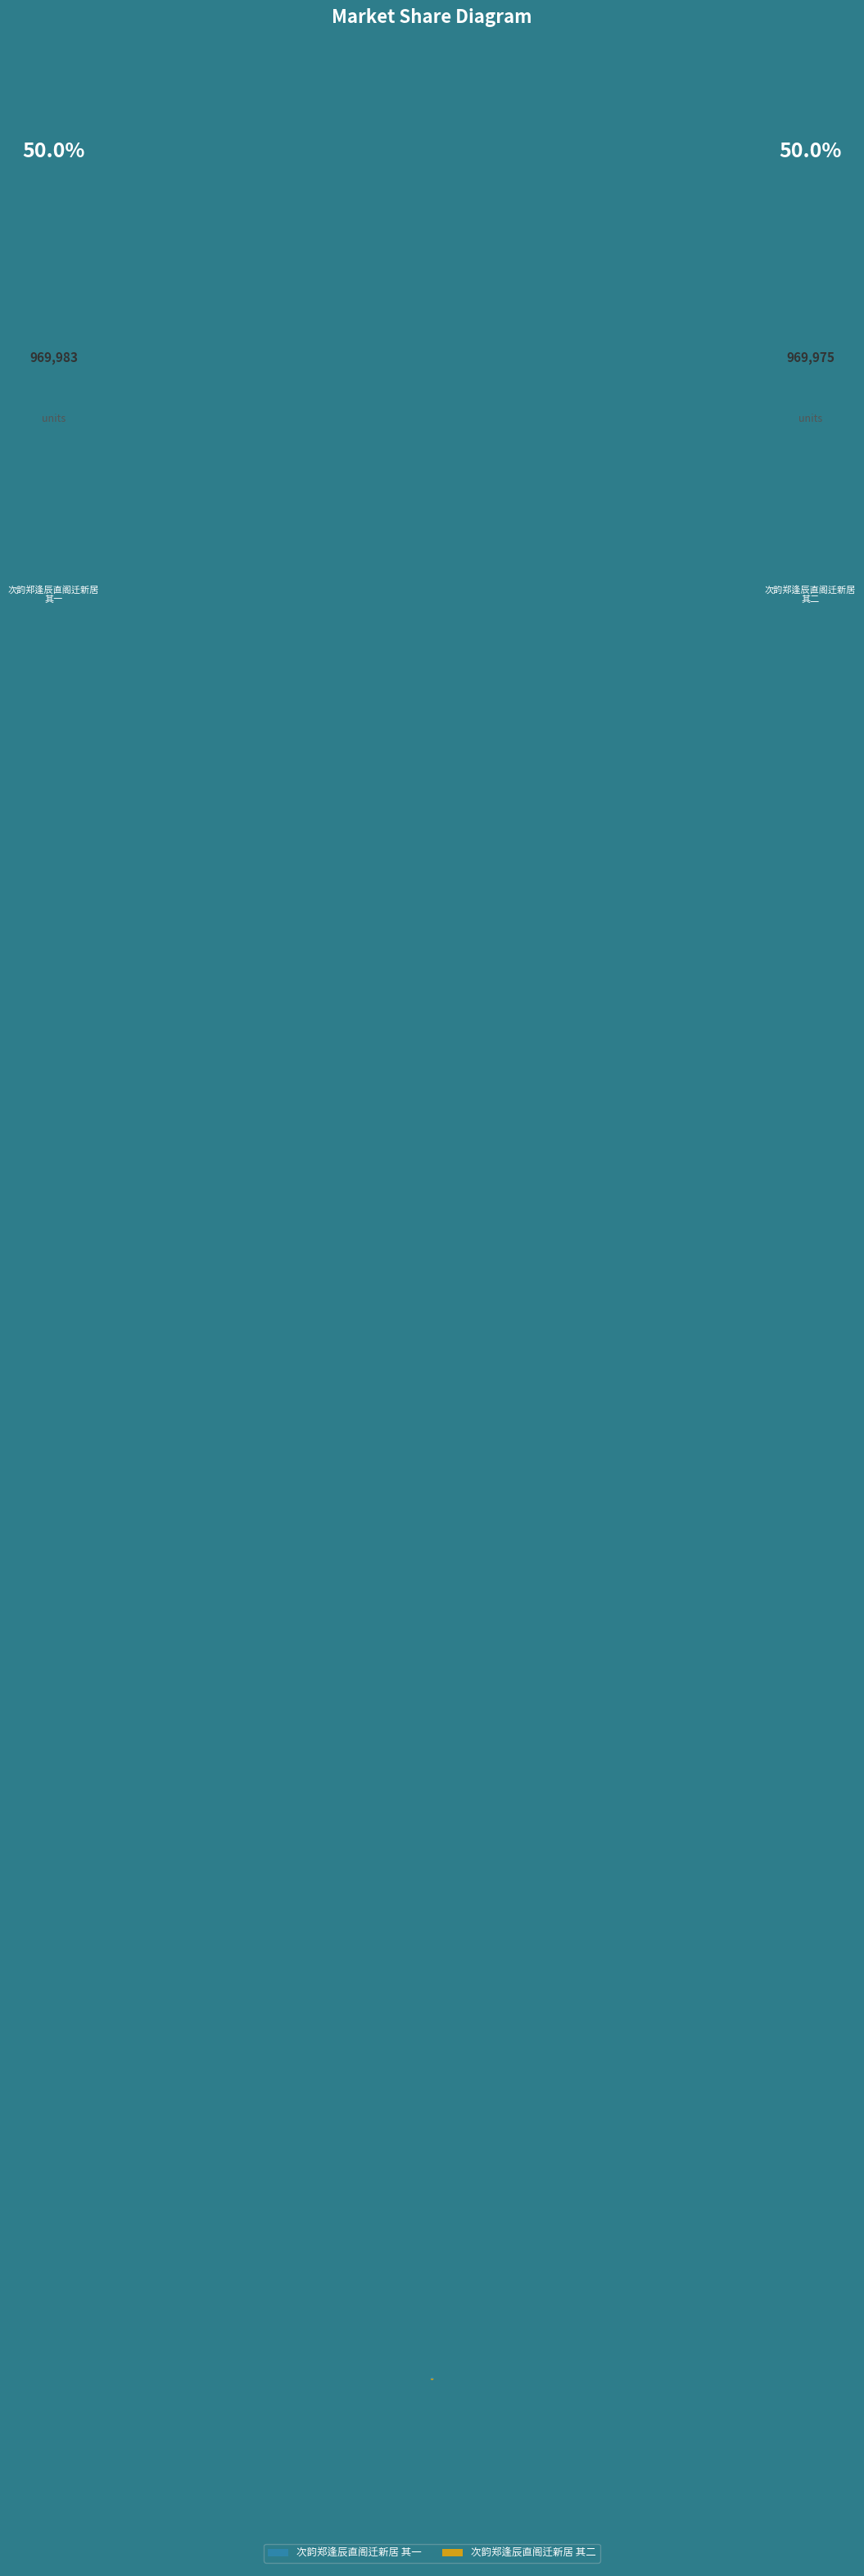

Is it true that 次韵郑逢辰直阁迁新居 其二 is 50% of the pie?

True